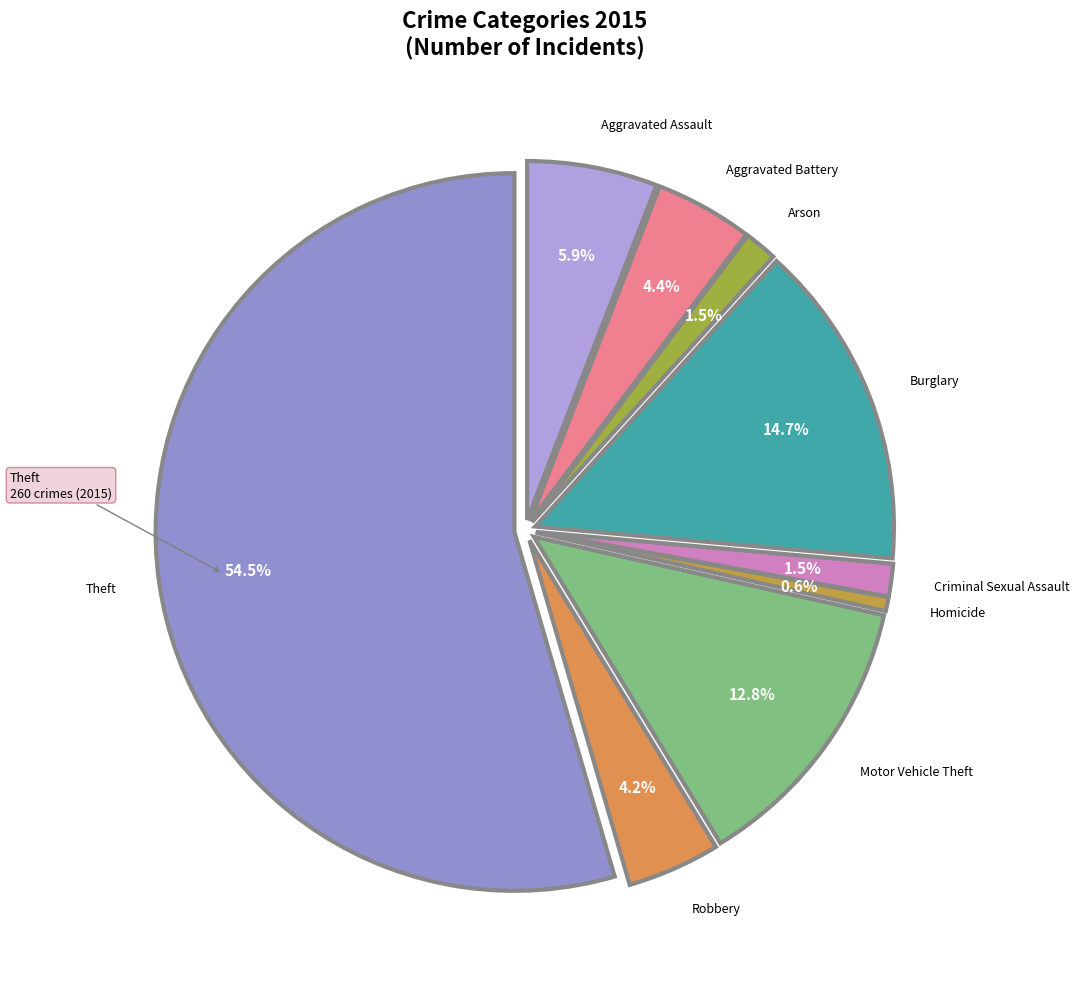

Rank the categories by value from lowest to highest.

Homicide, Arson, Criminal Sexual Assault, Robbery, Aggravated Battery, Aggravated Assault, Motor Vehicle Theft, Burglary, Theft